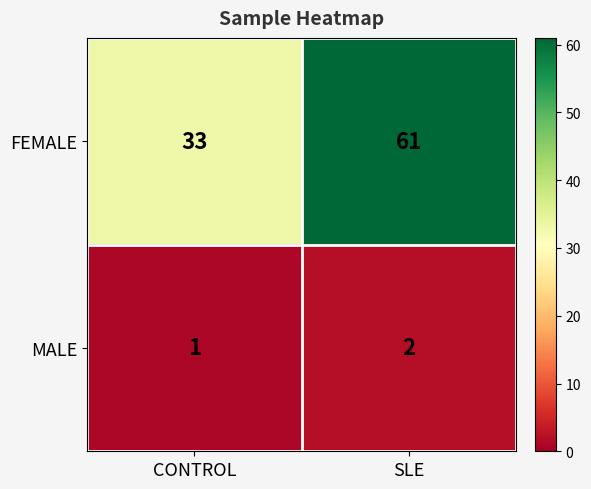

What is the spread (max minus min) of values at CONTROL?

32